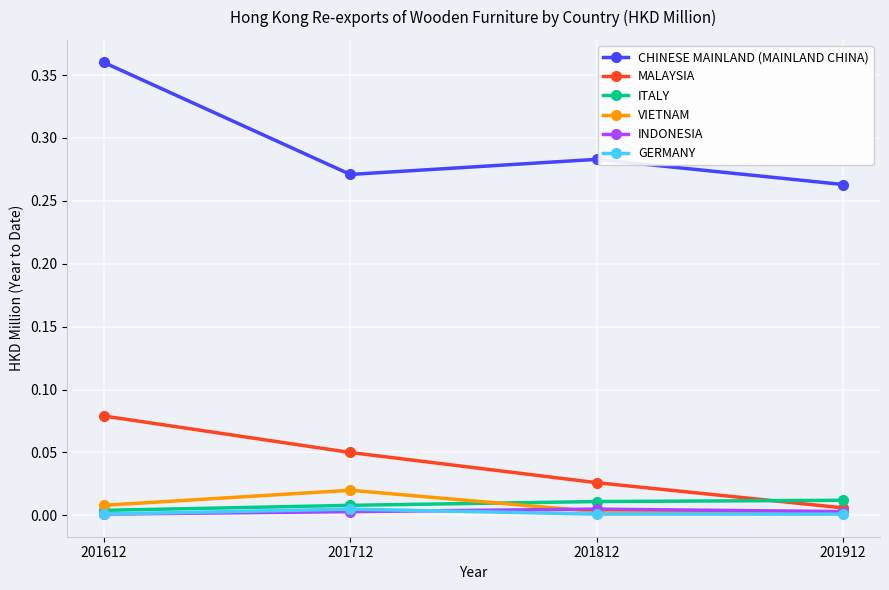

Is it true that INDONESIA equals 0.0 at 201812?

True